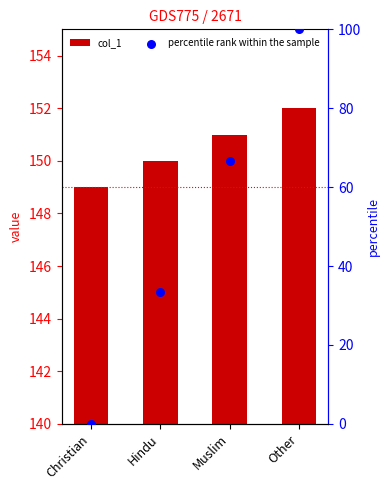

Which series reaches the maximum Y coordinate?

col_1